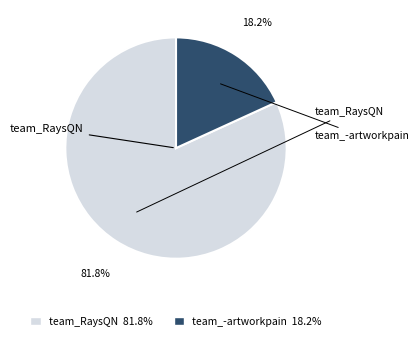

Rank the categories by value from highest to lowest.

team_RaysQN, team_-artworkpain